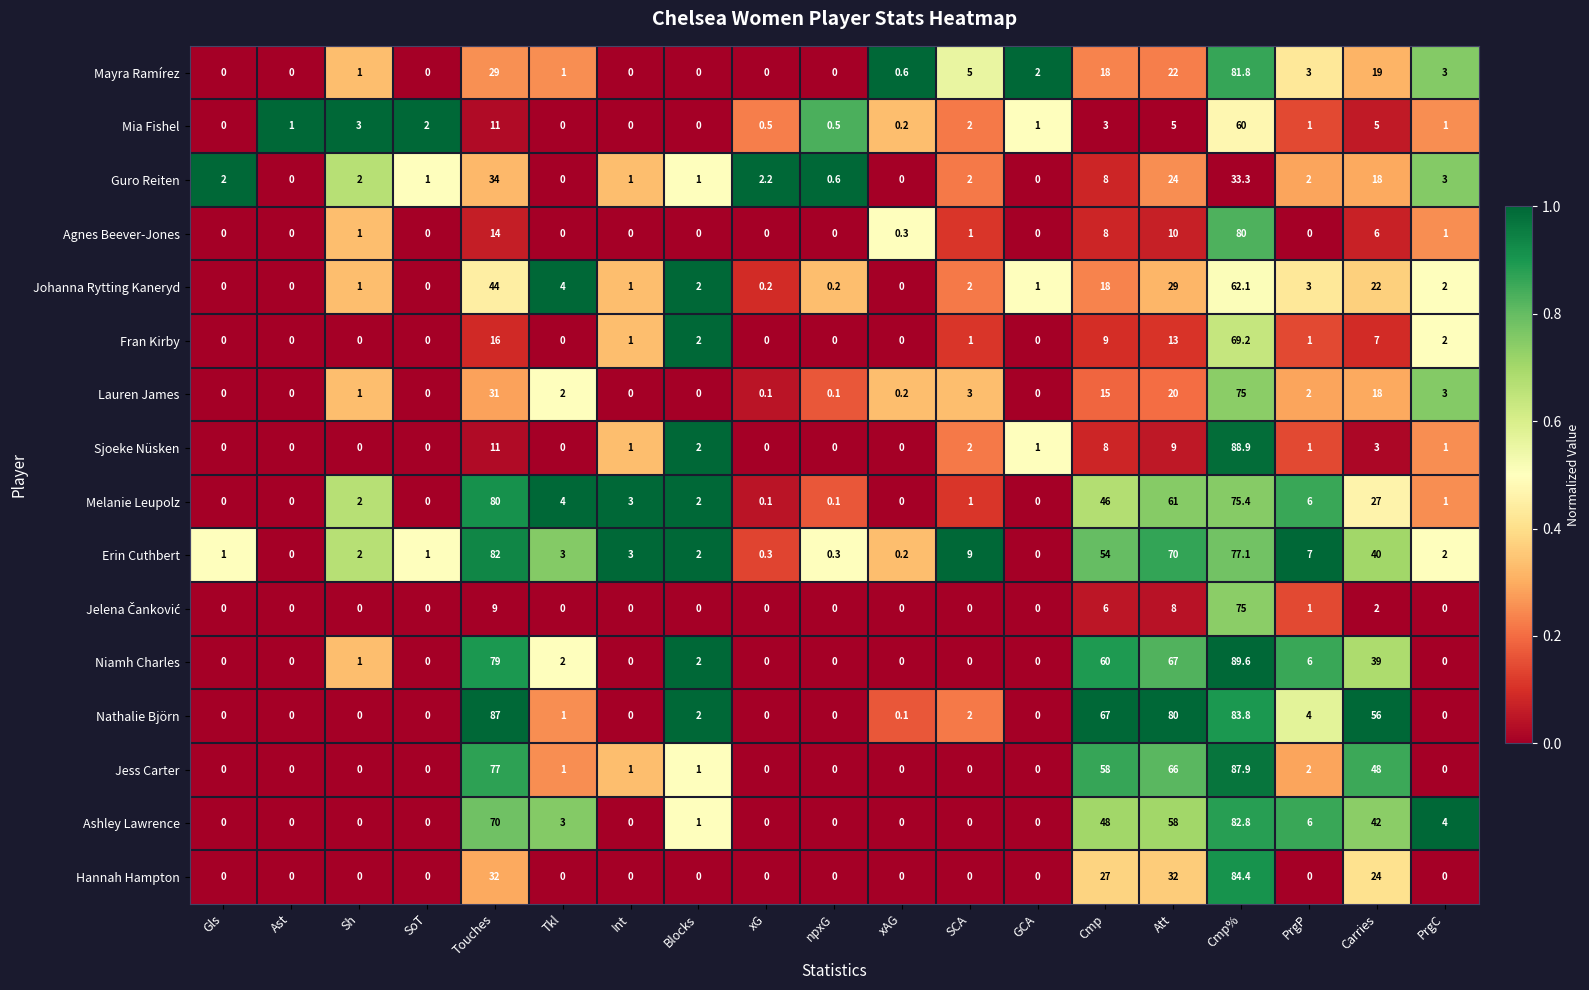

Which series has the widest spread of values?

Niamh Charles